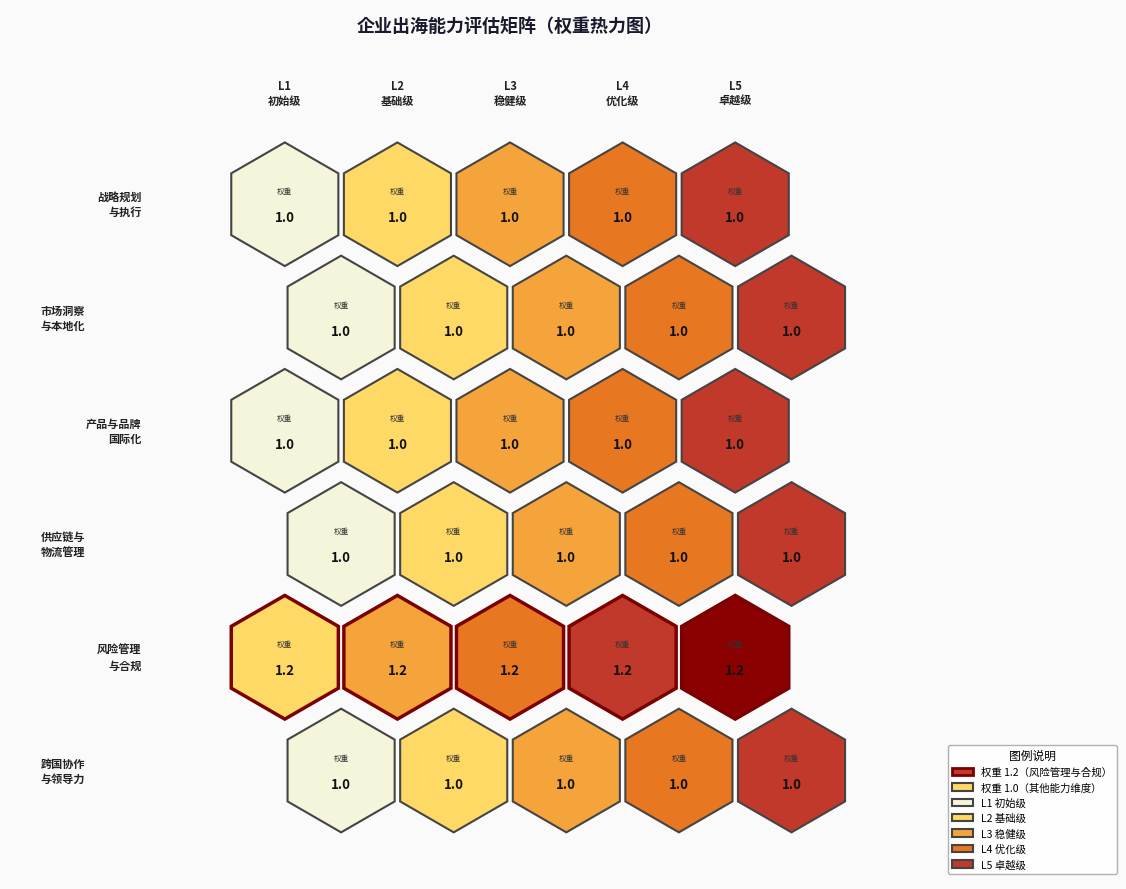

What is the highest value of the 战略规划与执行 series?

1.0